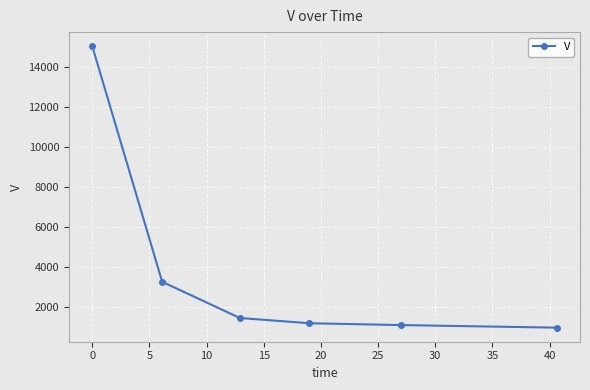

What is the difference between the second highest and minimum values?

2284.5